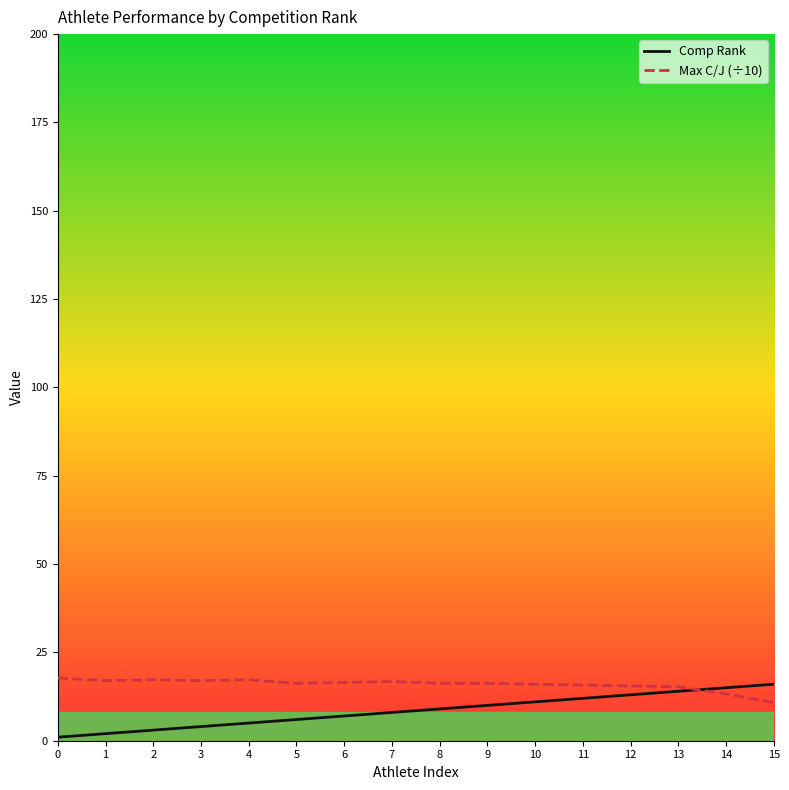

Between 2 and 12, which series saw the biggest shift?

Comp Rank